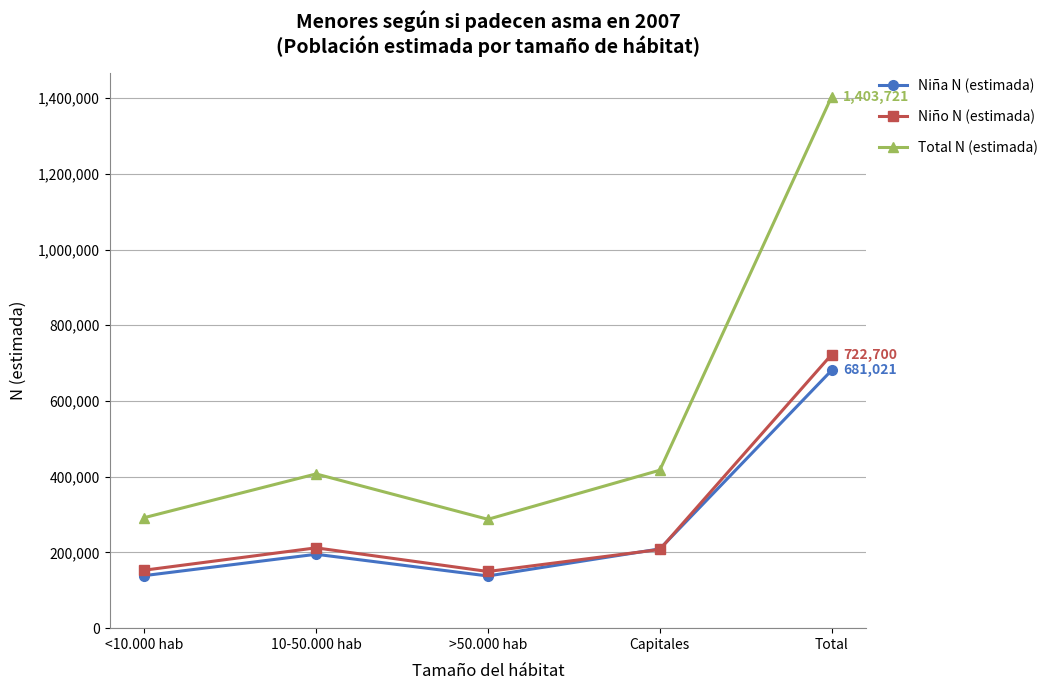

Which series changed the most between <10.000 hab and Capitales?

Total N (estimada)